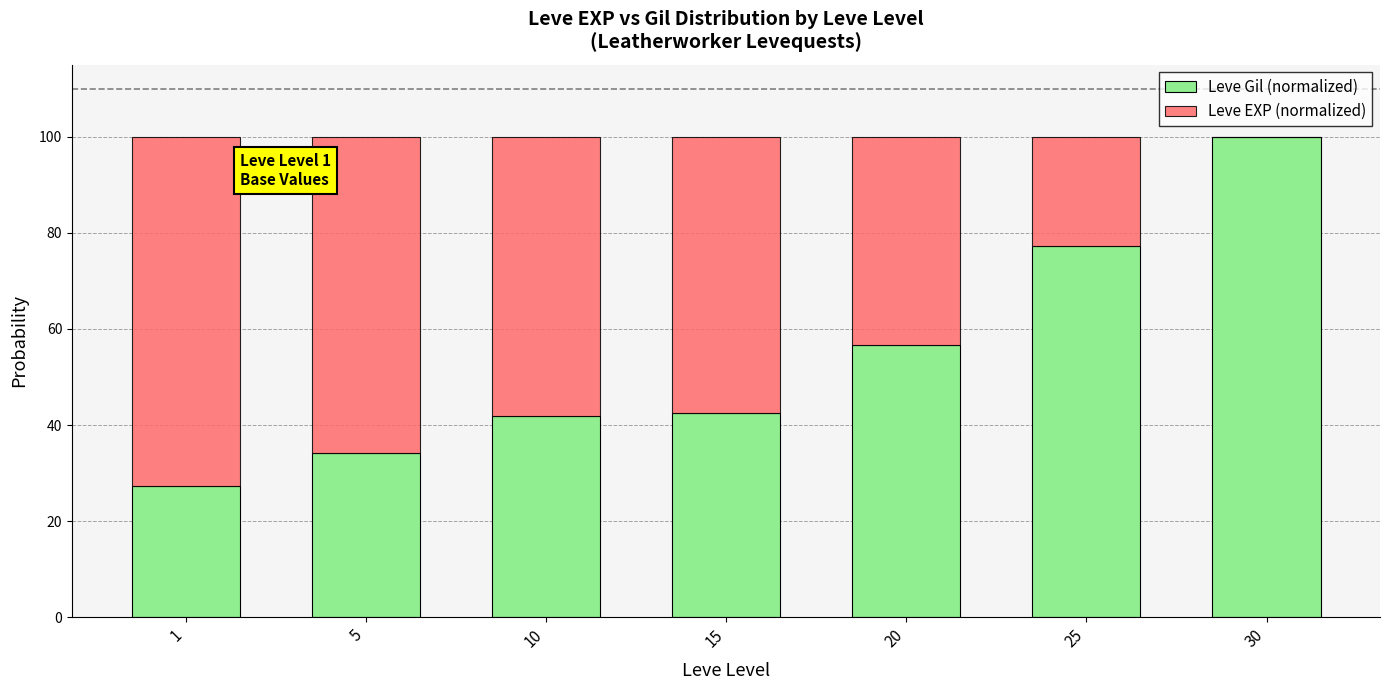

What is the maximum value for Leve Gil (normalized)?

100.0